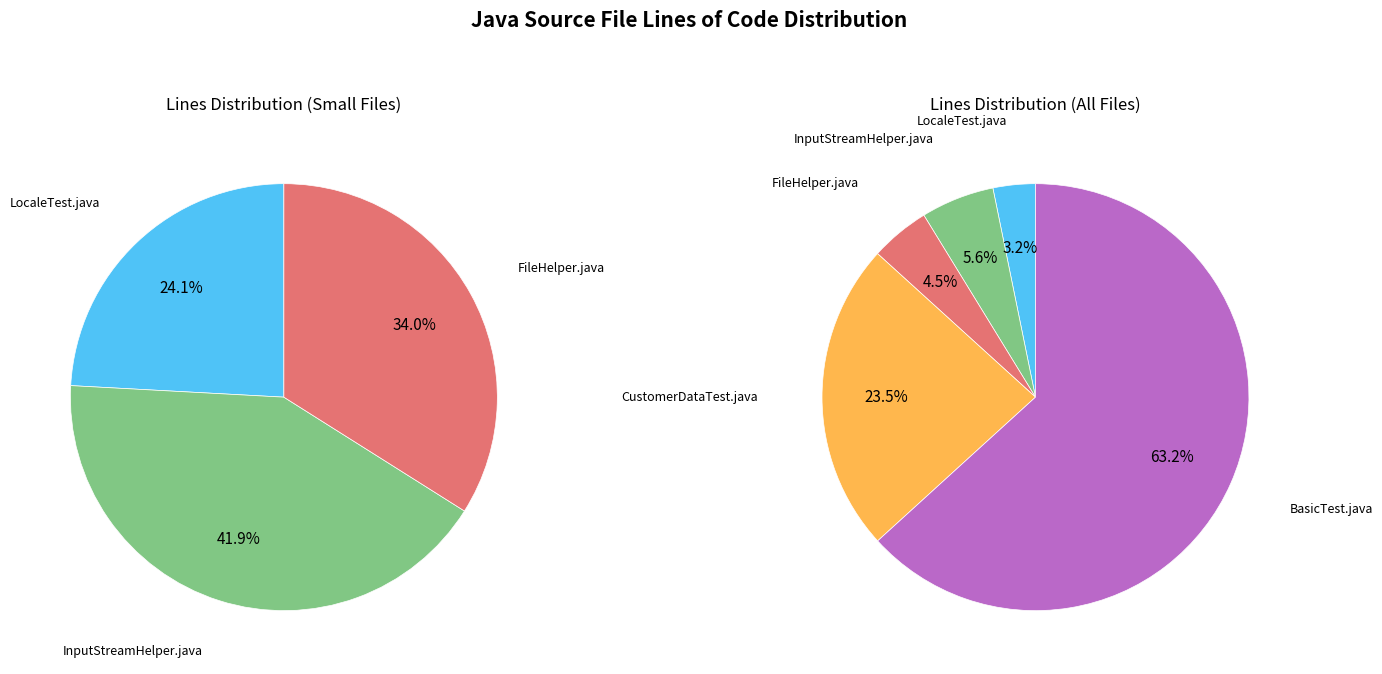

What is the largest slice in the pie chart?

BasicTest.java